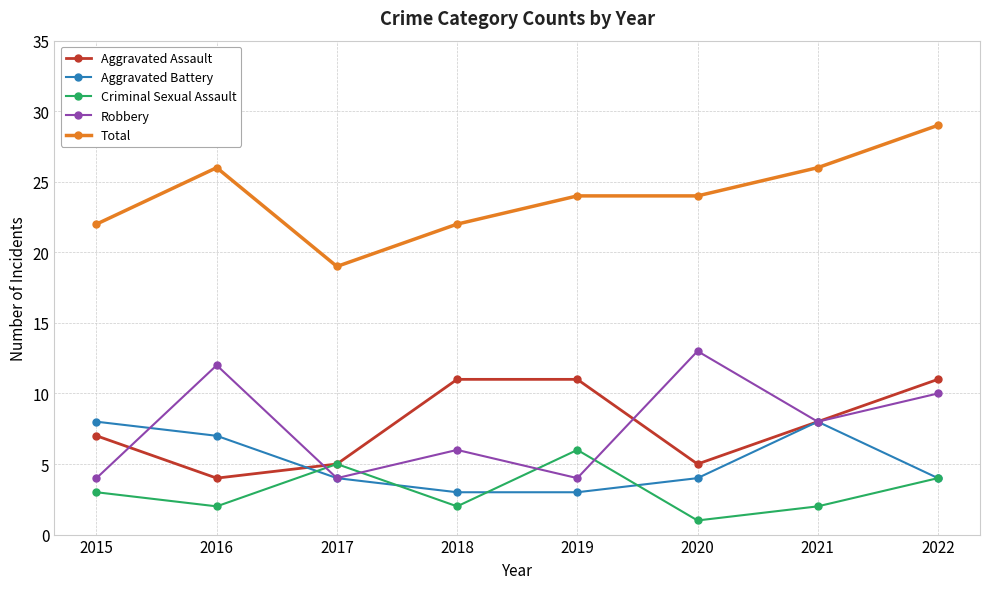

Where is the first local maximum for Robbery?

2016